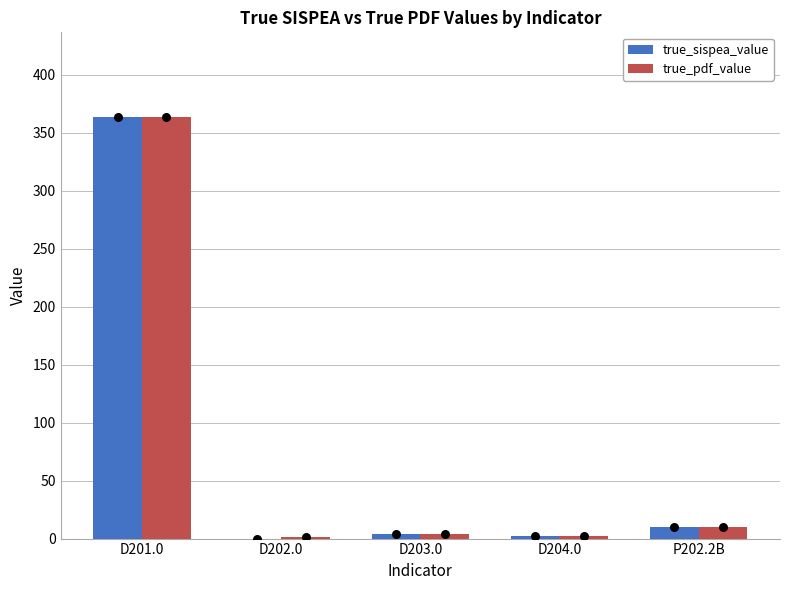

Which series has the largest Y range (max minus min)?

true_sispea_value